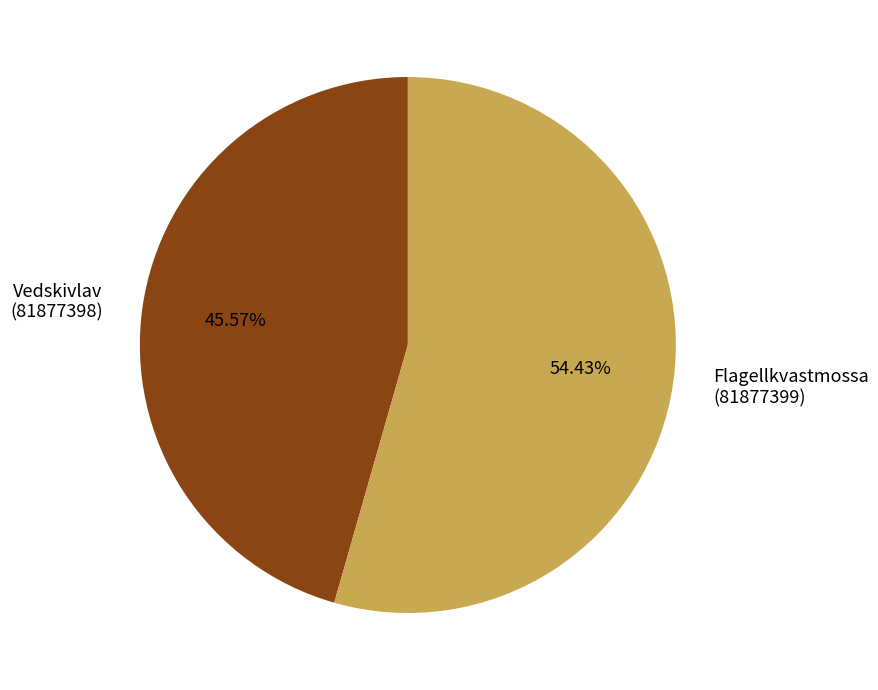

Is there any slice that represents more than half of the pie?

Yes